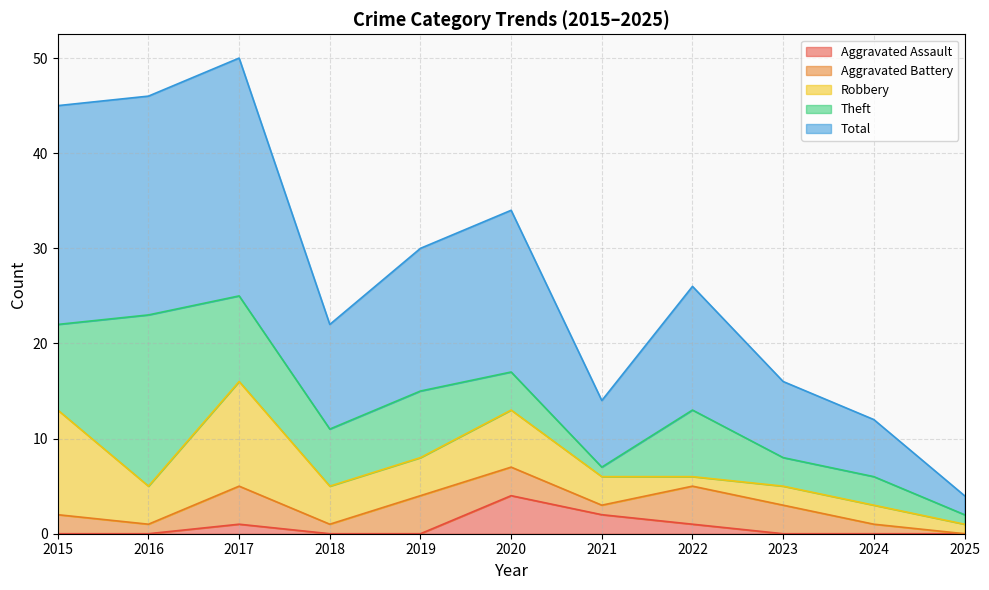

True or false: Aggravated Battery and Theft cross at least once.

False